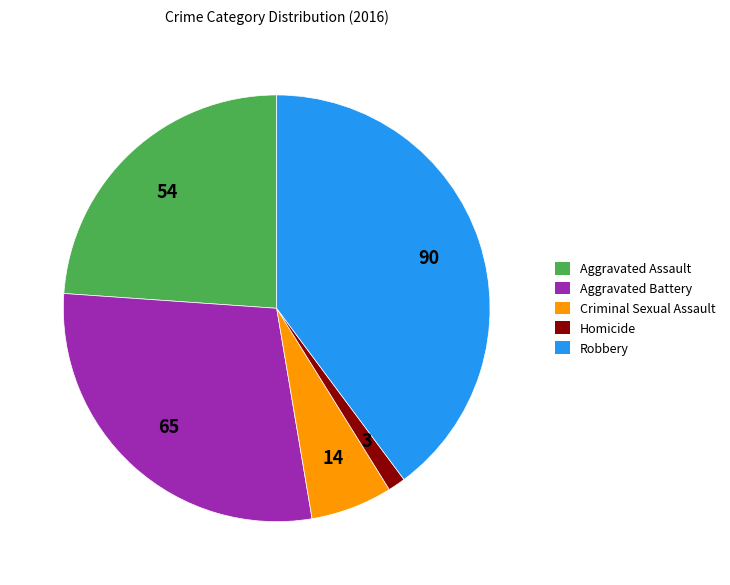

Does Aggravated Assault represent more than half of the total?

No